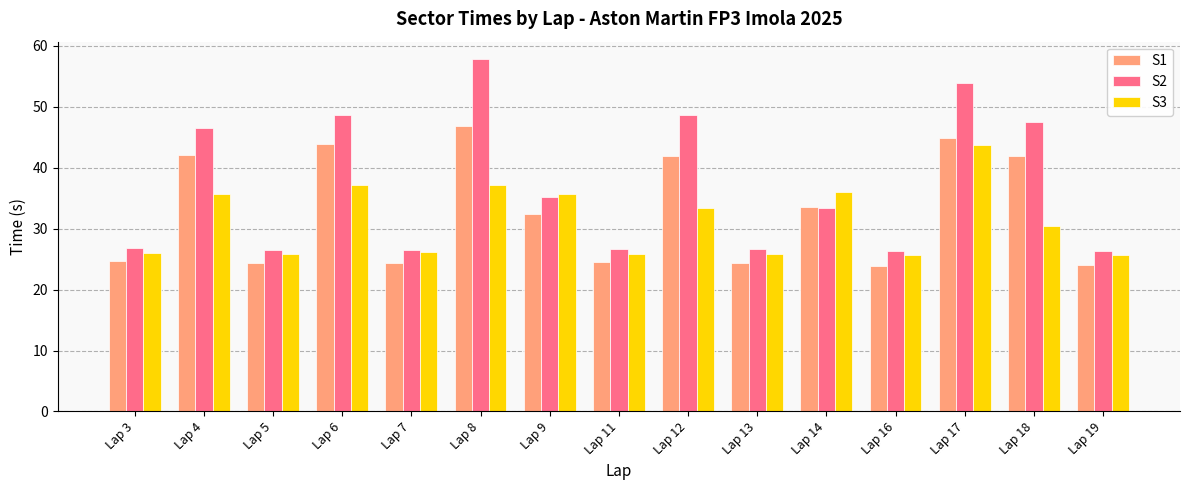

What is the difference between the second highest and second lowest values in the S3 series?

11.4